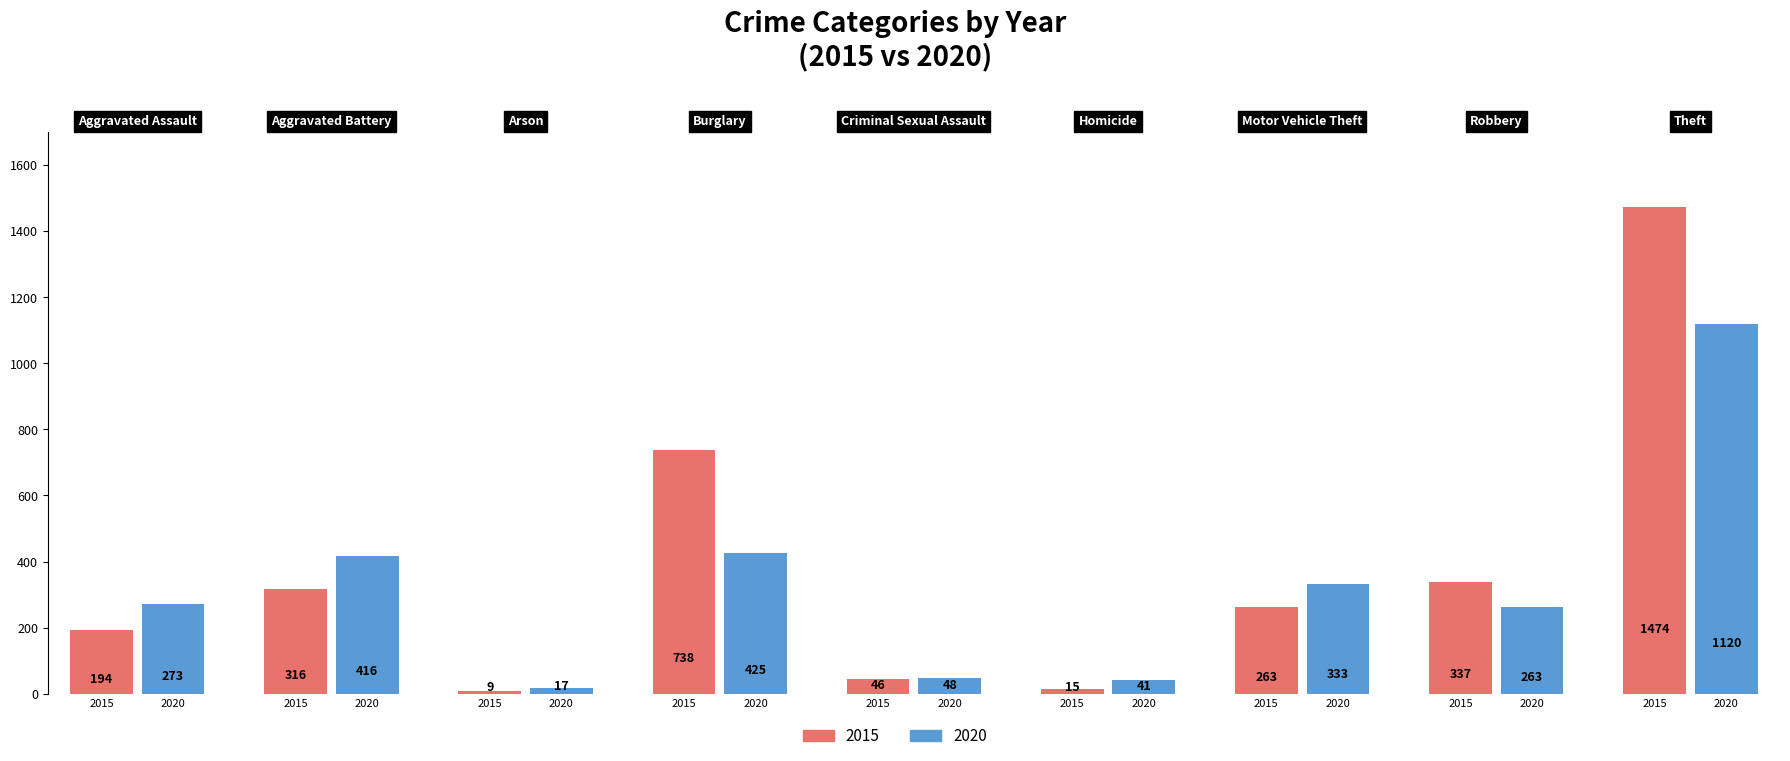

At which category is the sum across all series the highest?

8